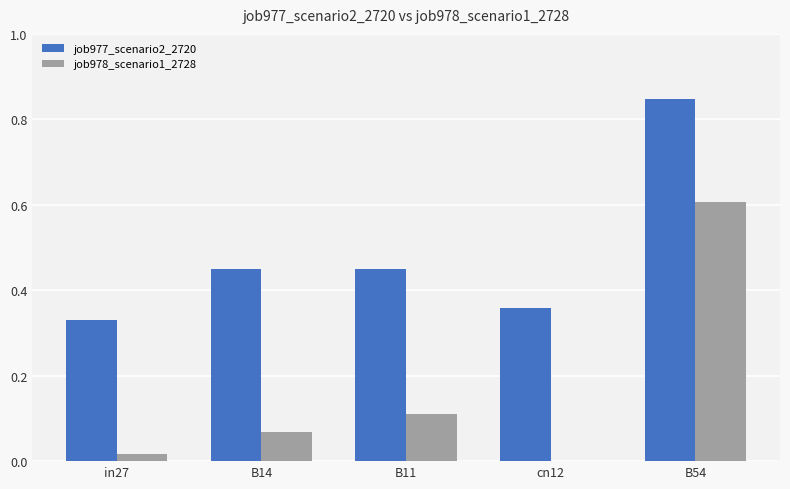

True or false: job978_scenario1_2728 has a value of 1.0 at B54.

False